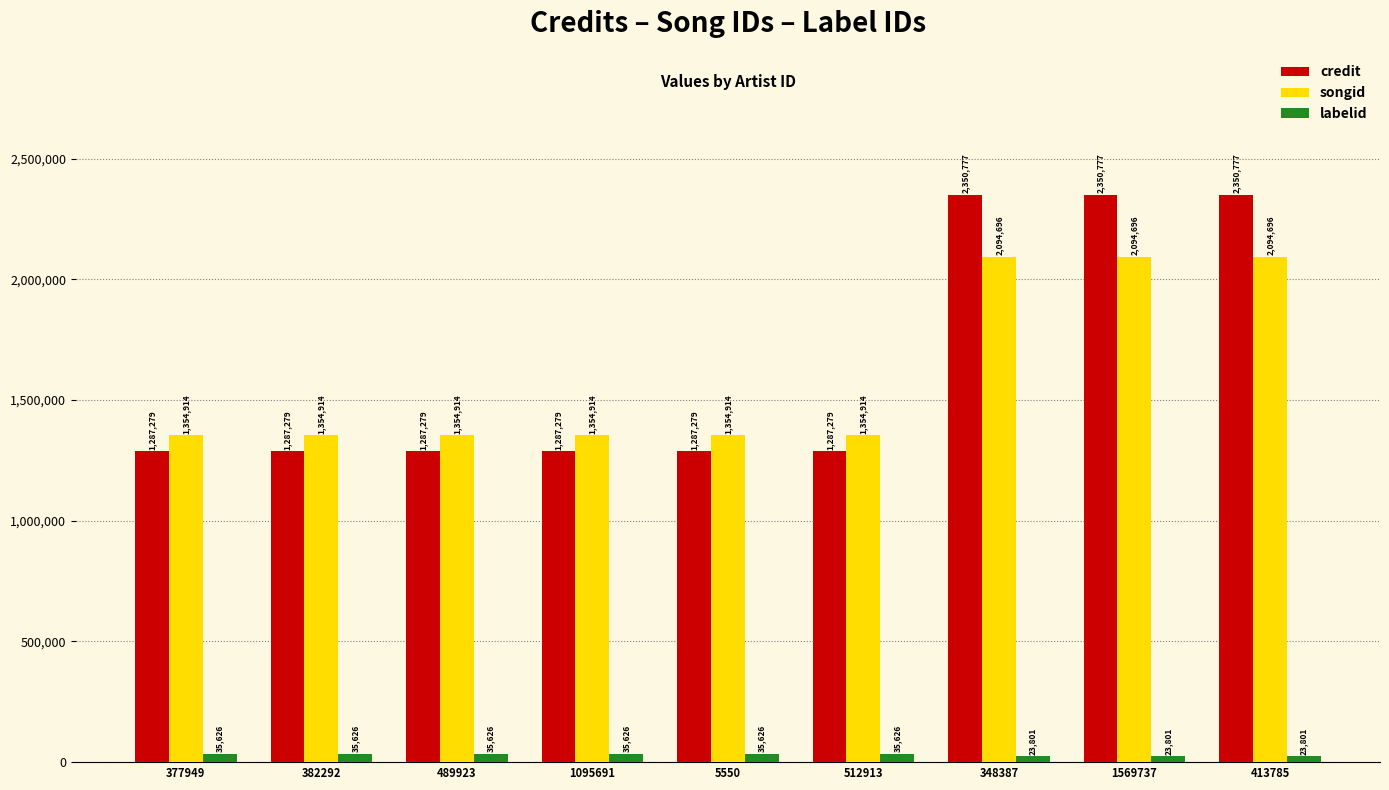

What is the spread (max minus min) of values at 413785?

2326976